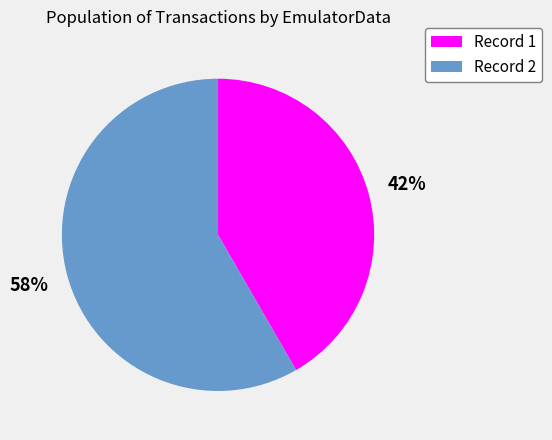

Combined, do Record 2 and Record 1 account for over 50%?

Yes